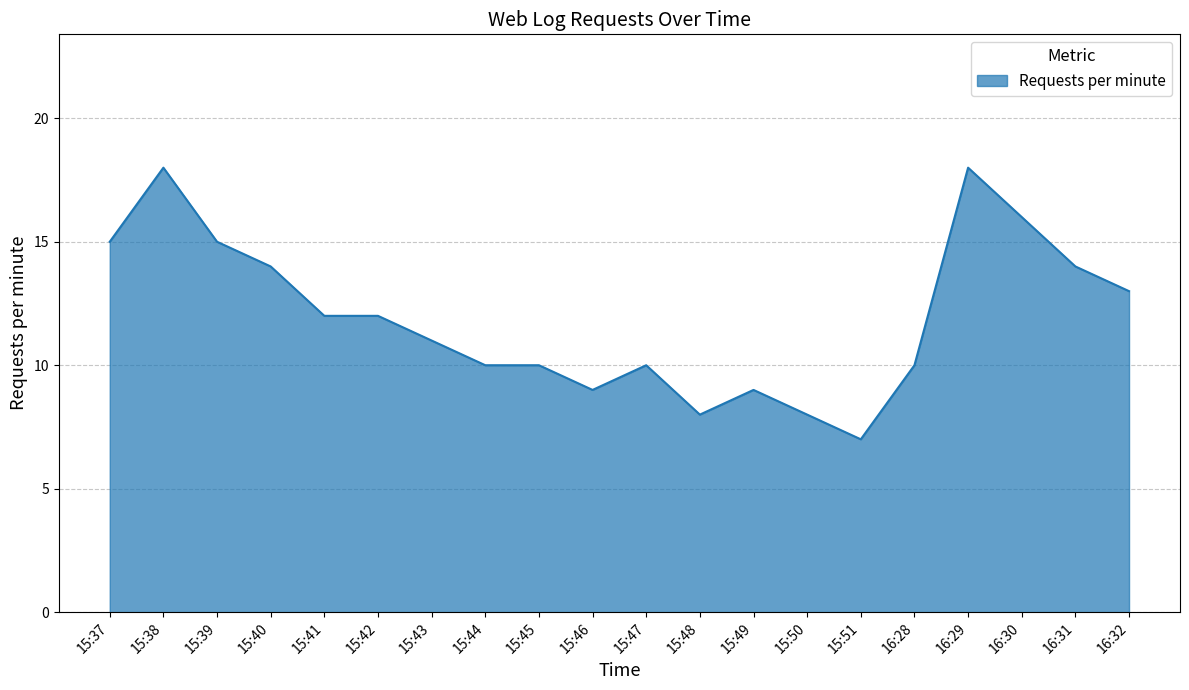

Which has a higher value, 15:48 or 15:45?

15:45